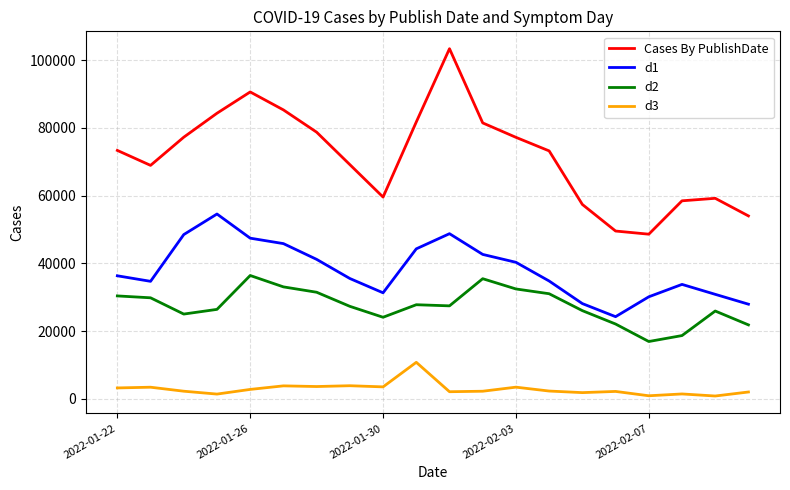

True or false: d3 and Cases By PublishDate intersect in this chart.

False